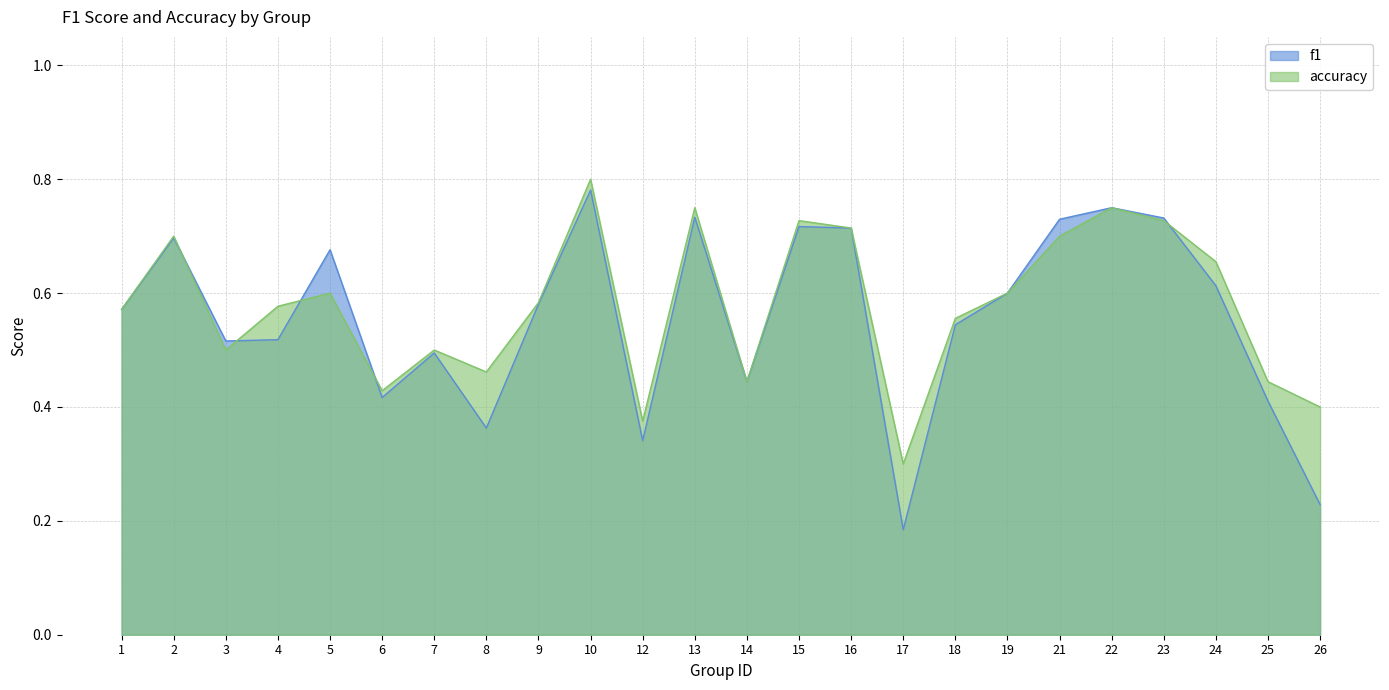

Rank the series by their maximum value, from lowest to highest.

f1, accuracy